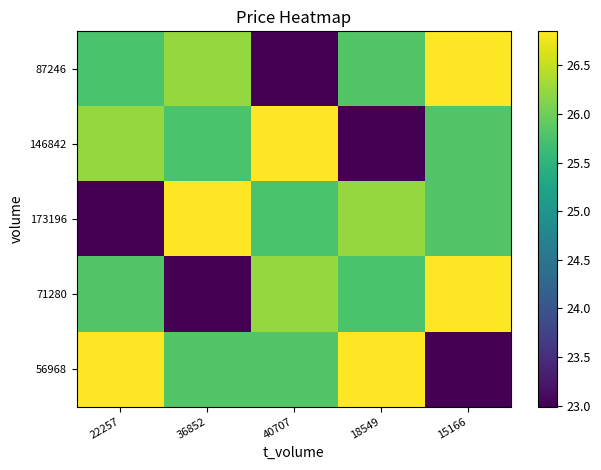

Which series has the largest total across all categories?

56968